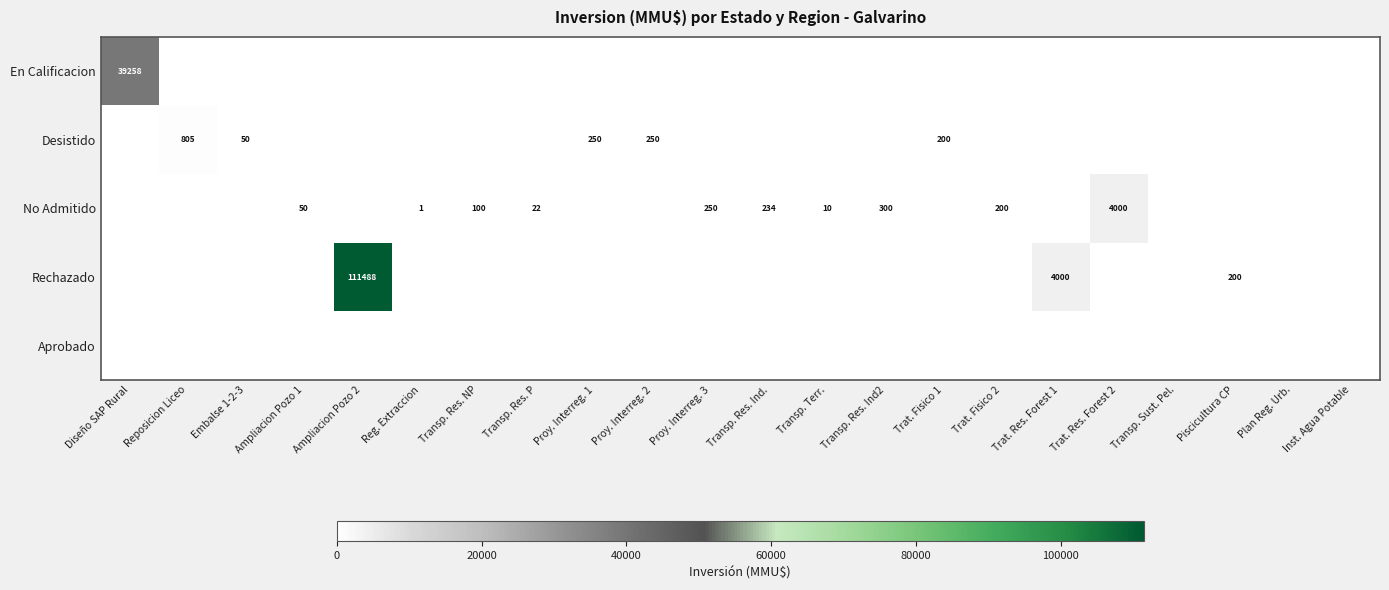

Which category has the lowest value across all series?

Reposicion Liceo